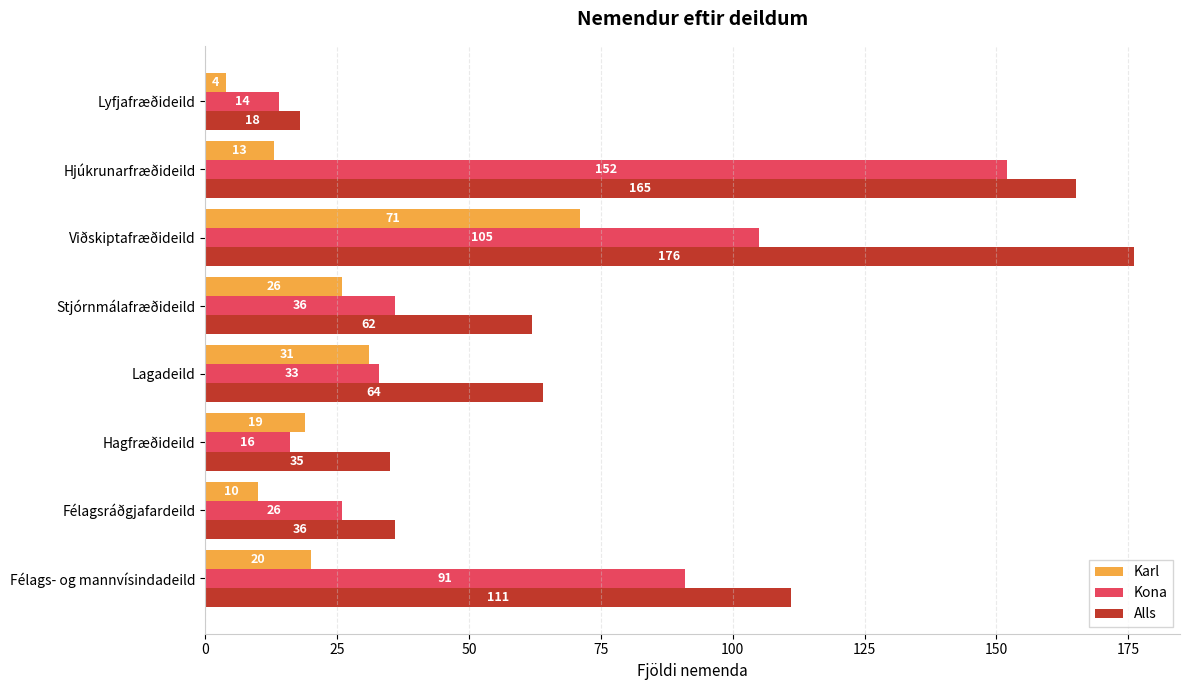

The value of Alls at Hagfræðideild is 53. True or false?

False